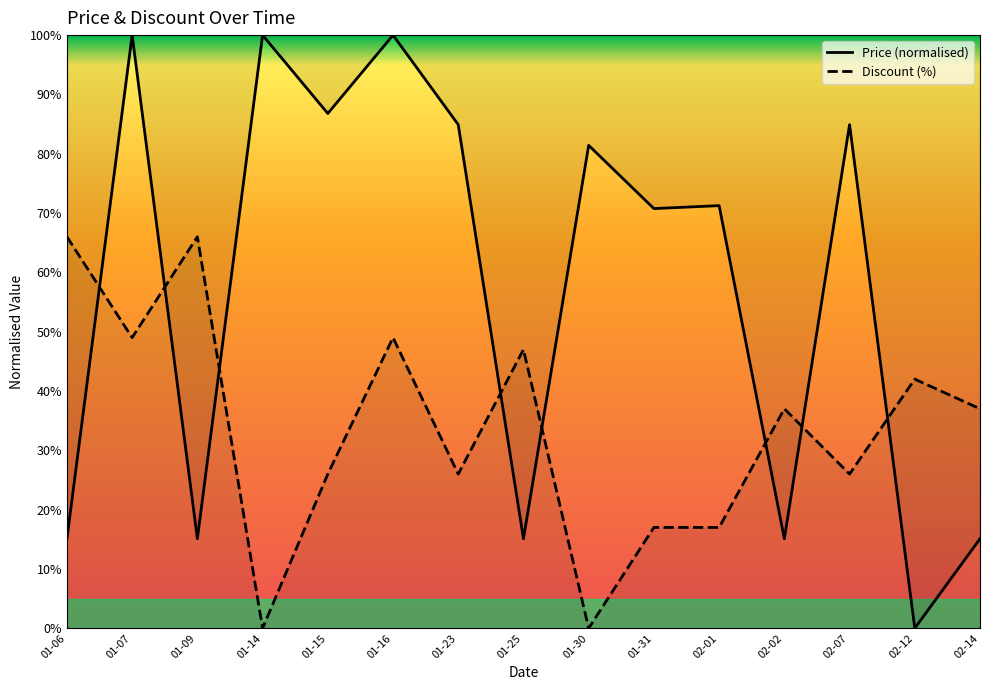

Reading left to right, extract all data points from this chart.

Price (normalised): 01-06=15.1	01-07=100.0	01-09=15.1	01-14=100.0	01-15=86.8	01-16=100.0	01-23=84.9	01-25=15.1	01-30=81.4	01-31=70.8	02-01=71.3	02-02=15.1	02-07=84.9	02-12=0.0	02-14=15.1
Discount (%): 01-06=66.0	01-07=49.0	01-09=66.0	01-14=0.0	01-15=26.0	01-16=49.0	01-23=26.0	01-25=47.0	01-30=0.0	01-31=17.0	02-01=17.0	02-02=37.0	02-07=26.0	02-12=42.0	02-14=37.0